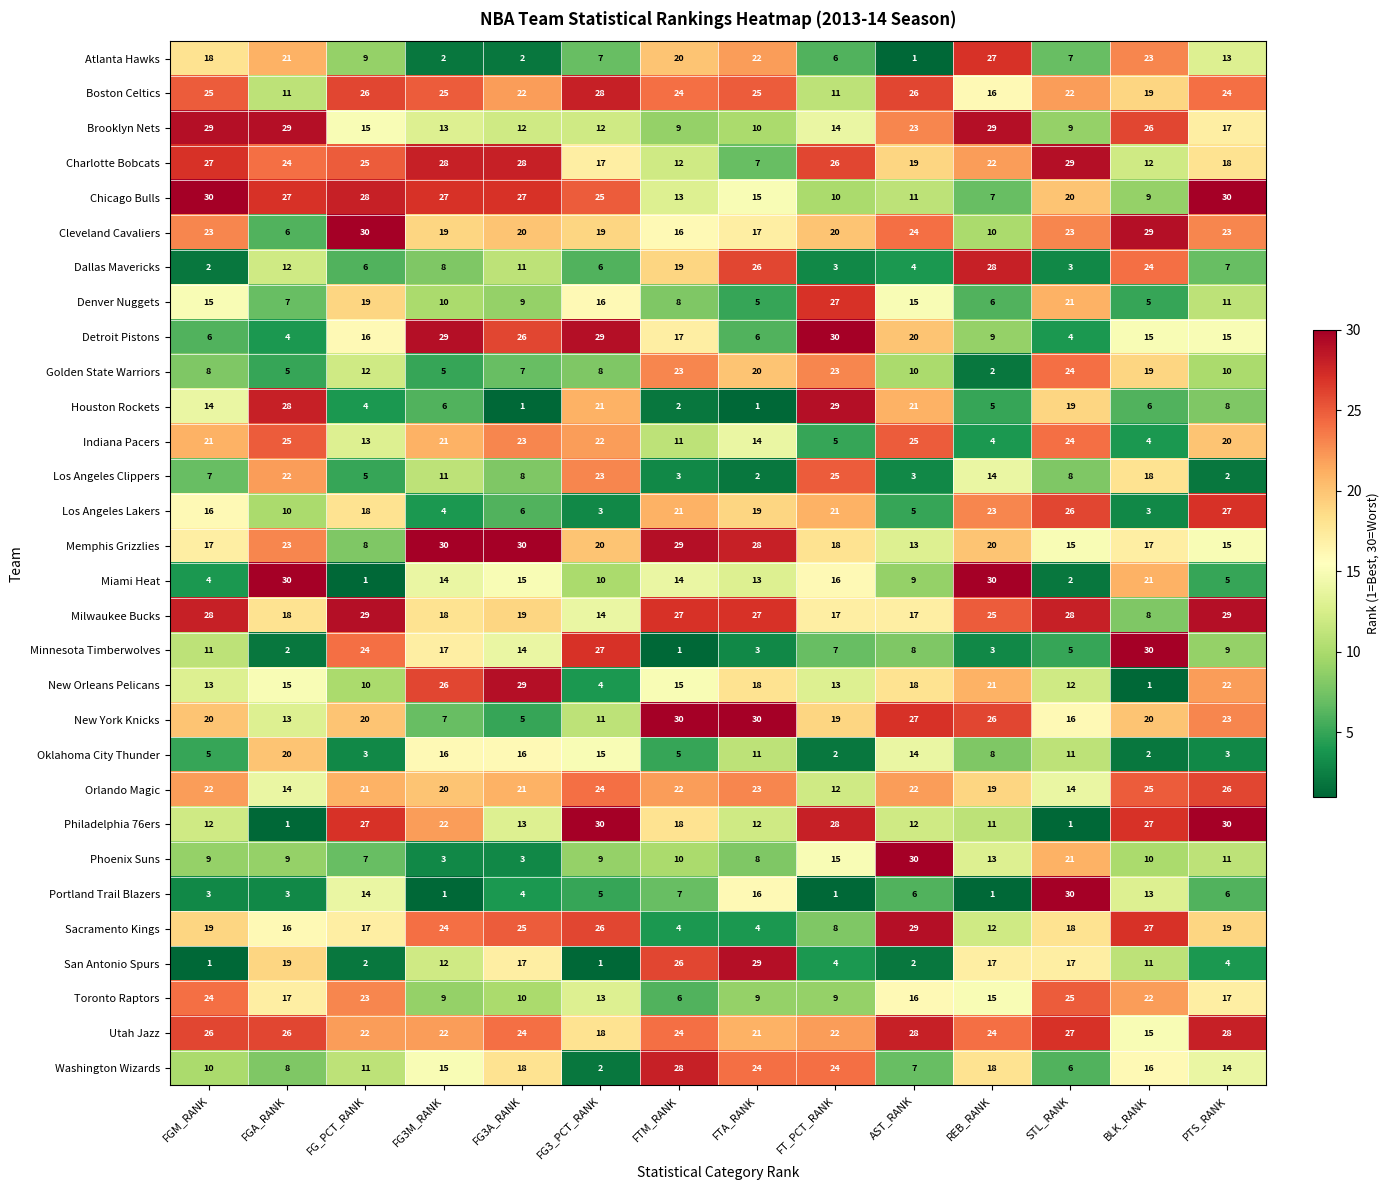

Count the number of categories in the chart.

14